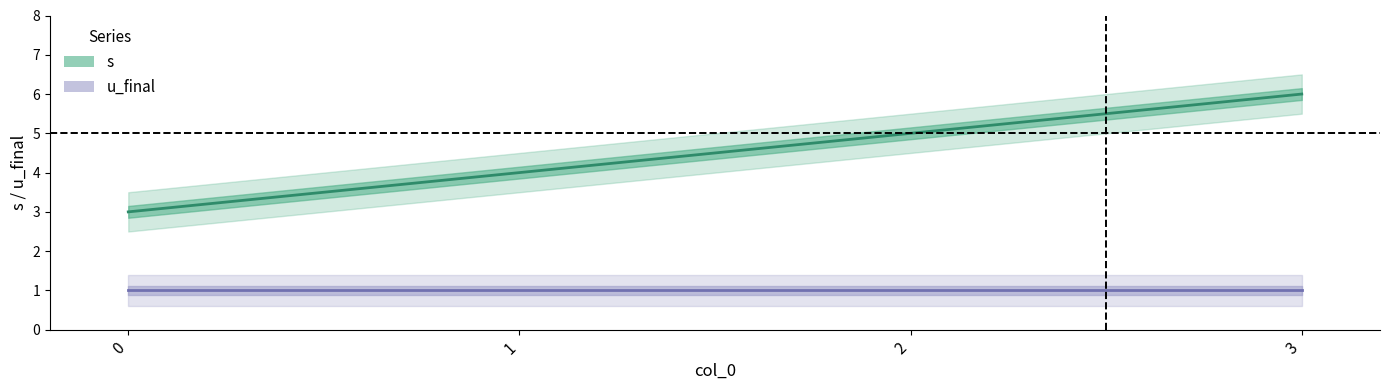

The u_final series shows 1 at 2. True or false?

True